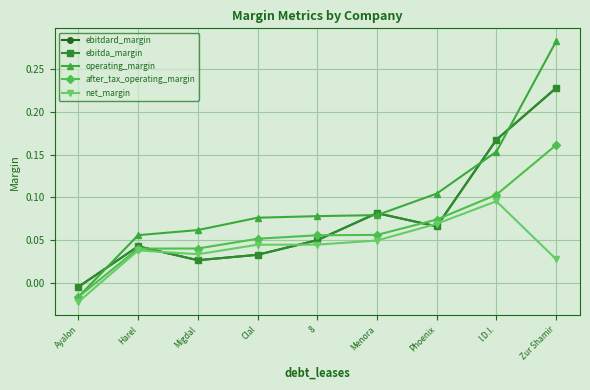

Does the chart have visible grid lines?

Yes